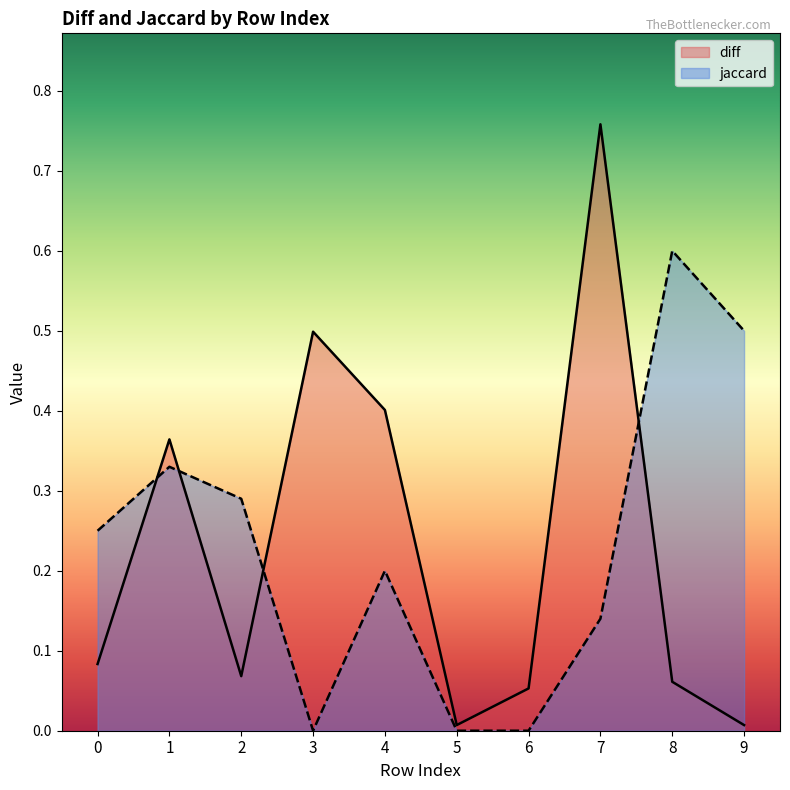

Is it true that jaccard equals 0.3 at 4?

False